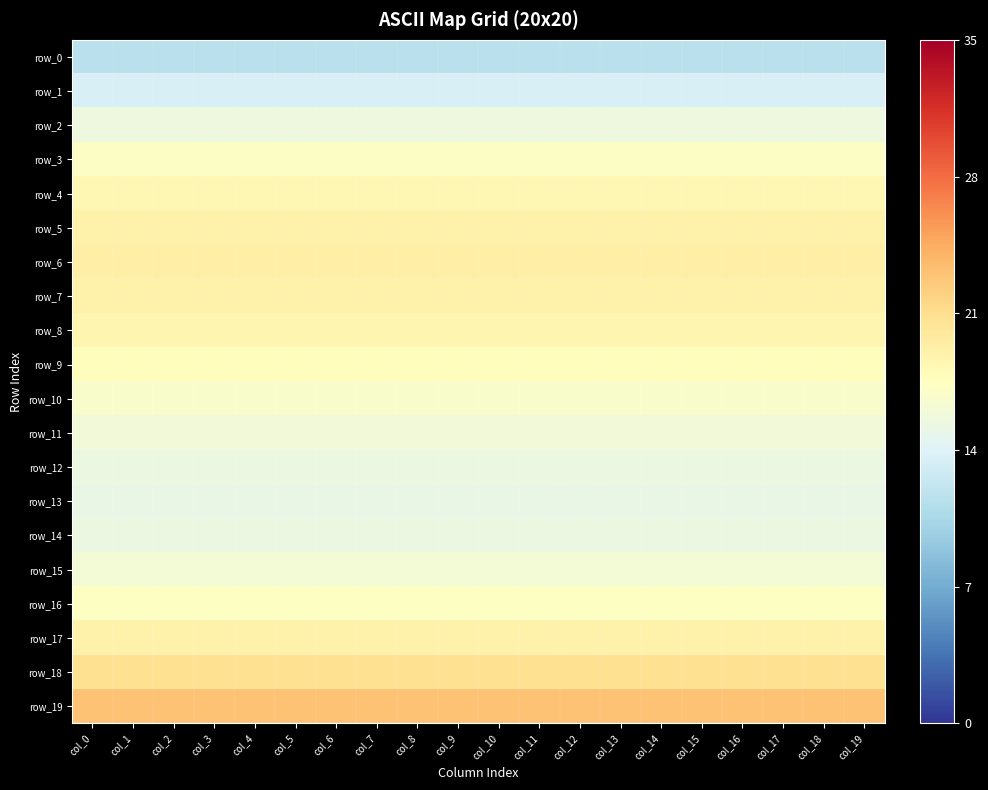

What is the sum of all row_15 values?

322.4